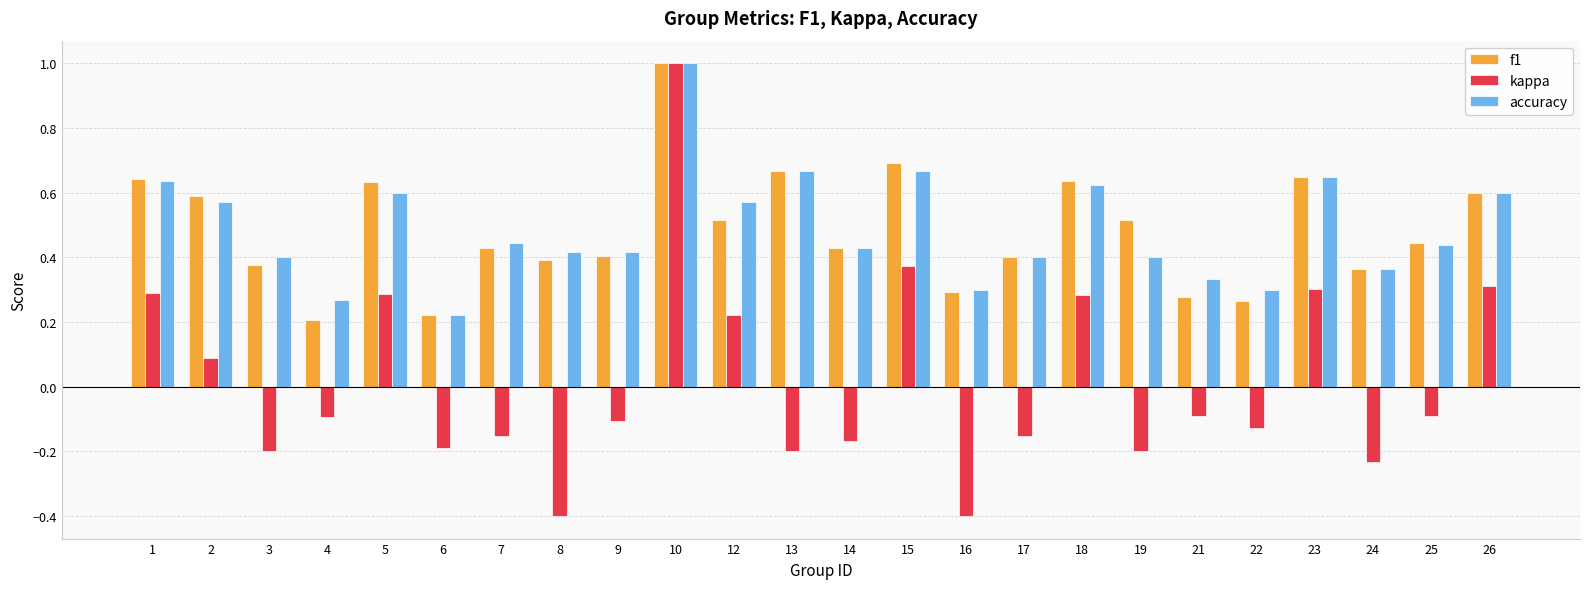

The value of f1 at 23 is 0.6. True or false?

True